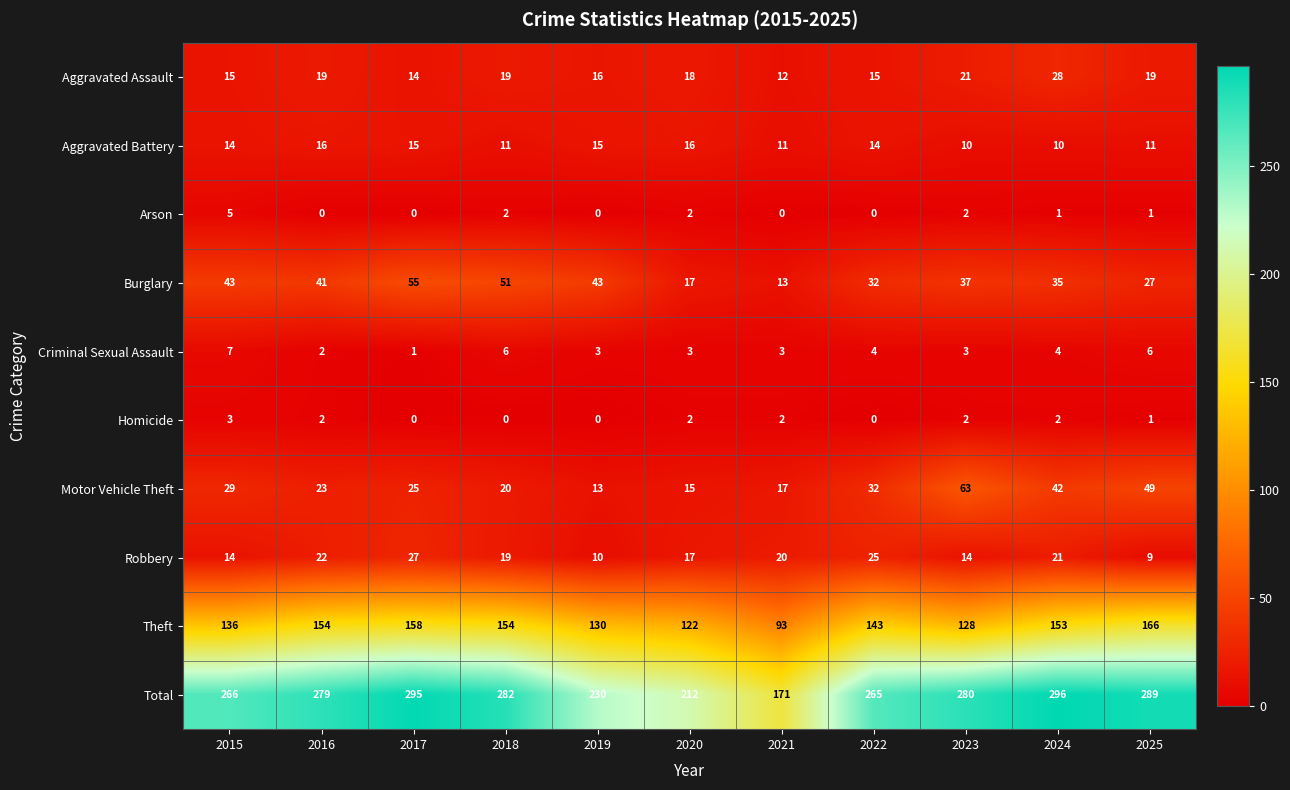

The value of Motor Vehicle Theft at 2025 is 49. True or false?

True